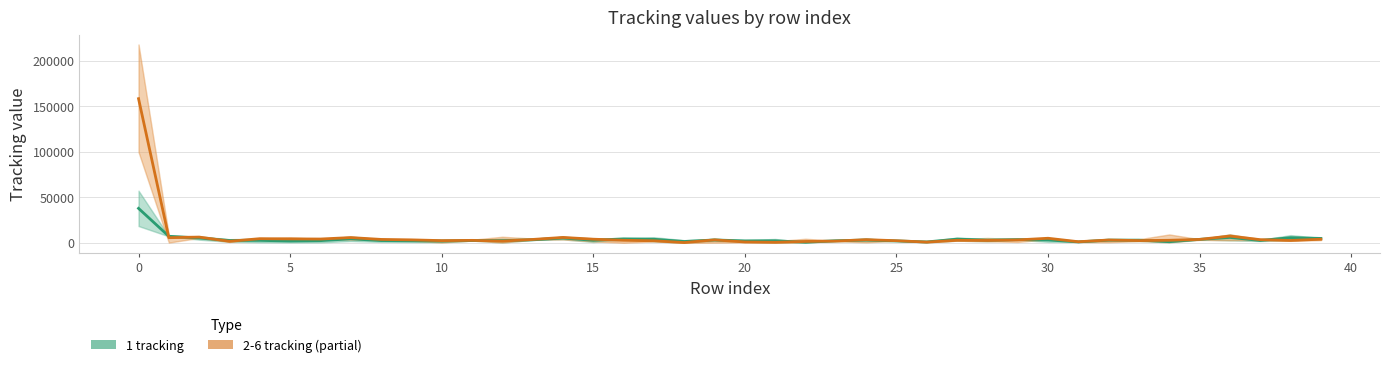

Which series has the widest spread of values?

2-6 tracking (partial)